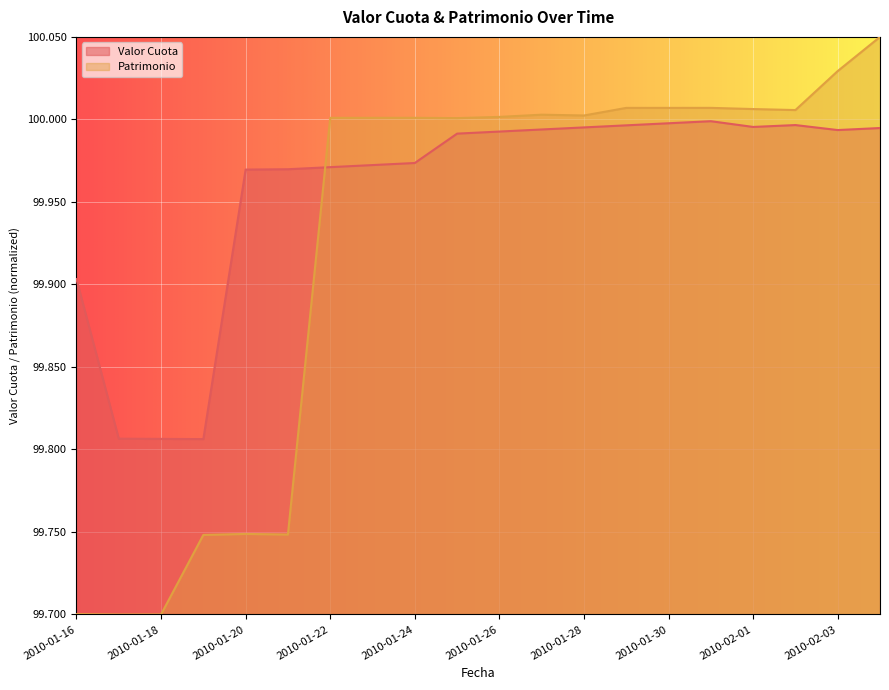

What is the label of the 12th point from the left?

2010-01-27